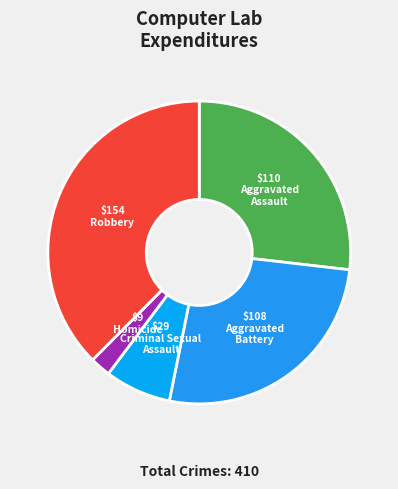

Count the number of slices in the pie.

5